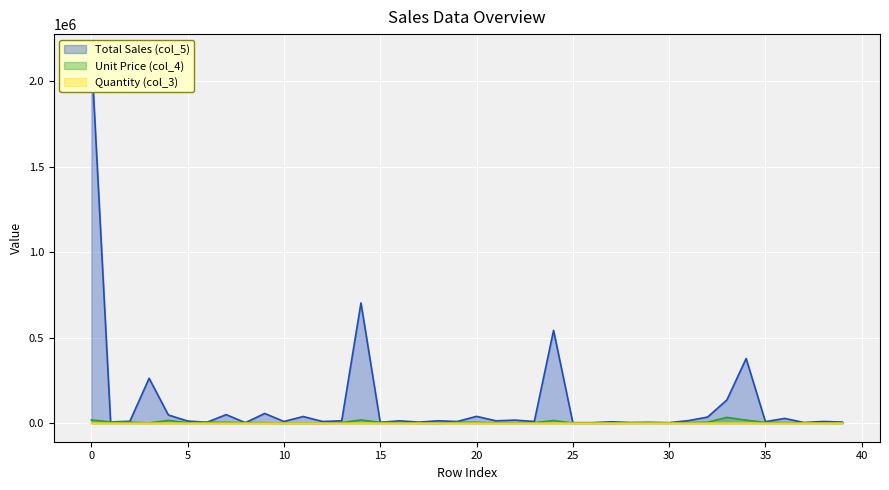

What is the difference between the maximum and minimum values in the Quantity (col_3) series?

174